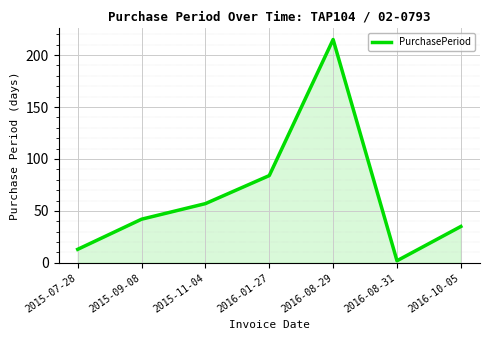

Reading left to right, what are all the values shown in this chart?

13	42	57	84	215	2	35